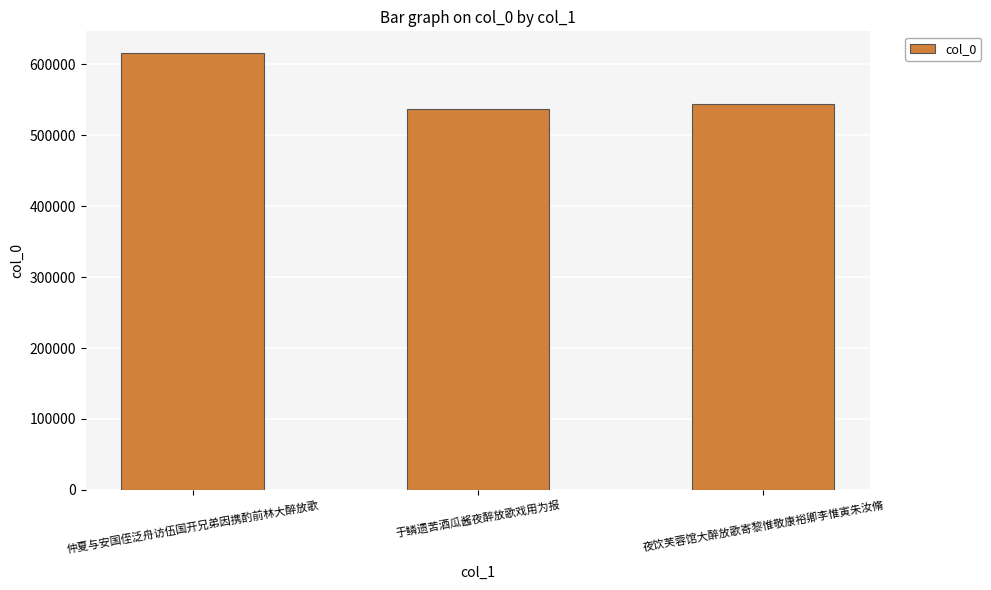

At which label does the data first exceed 543592?

仲夏与安国侄泛舟访伍国开兄弟因携酌前林大醉放歌